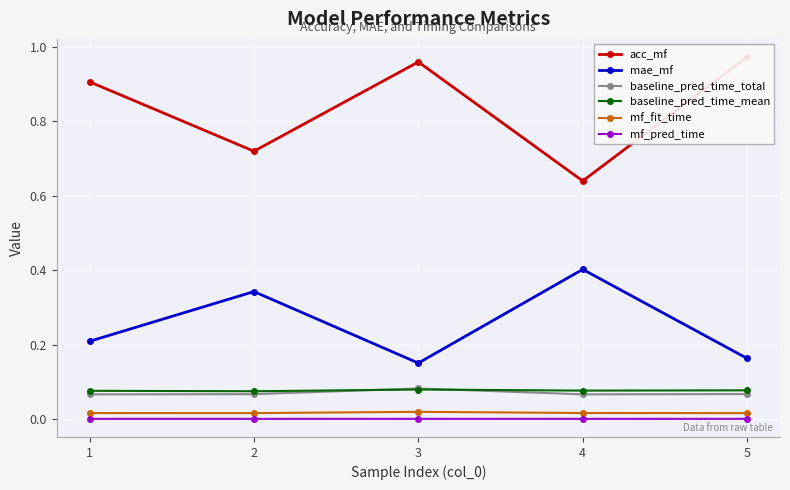

The value of mae_mf at 5 is 0.2. True or false?

True